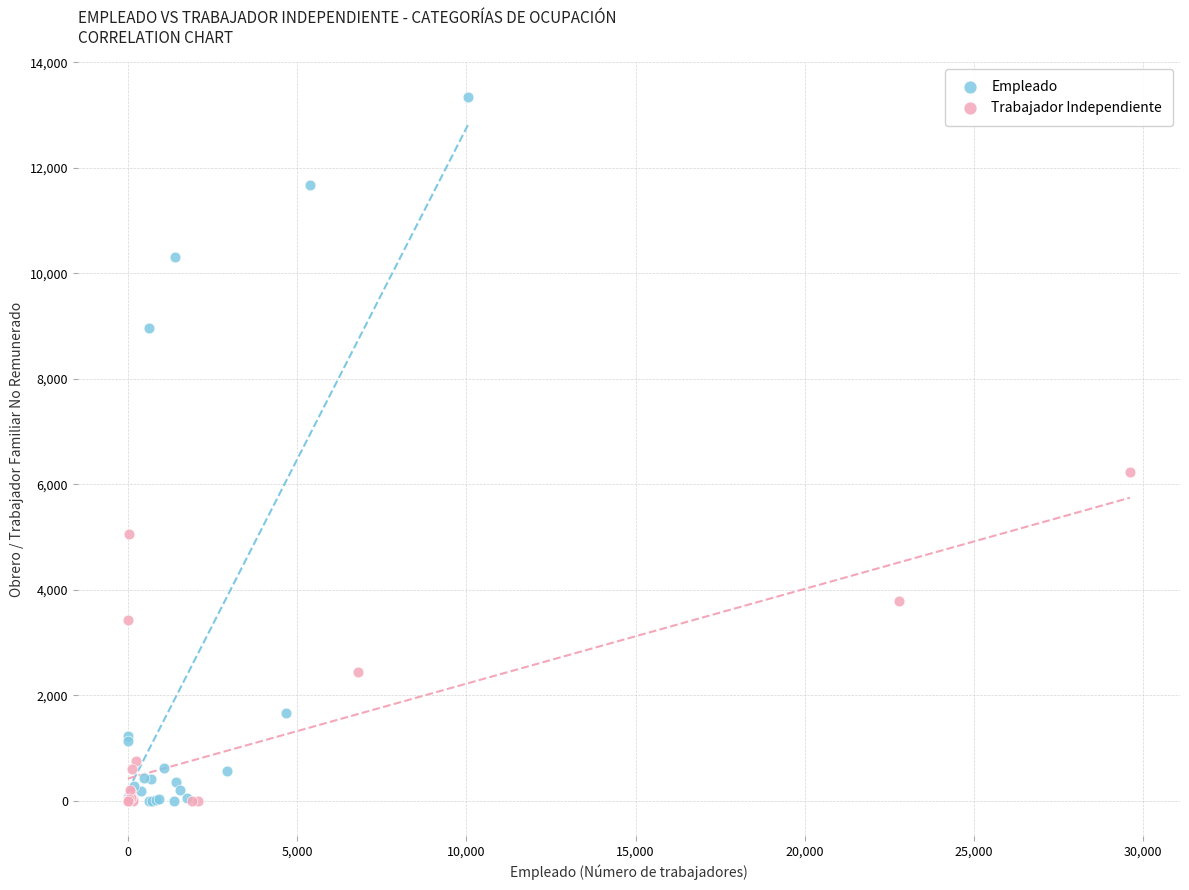

Which series reaches the maximum Y coordinate?

Empleado